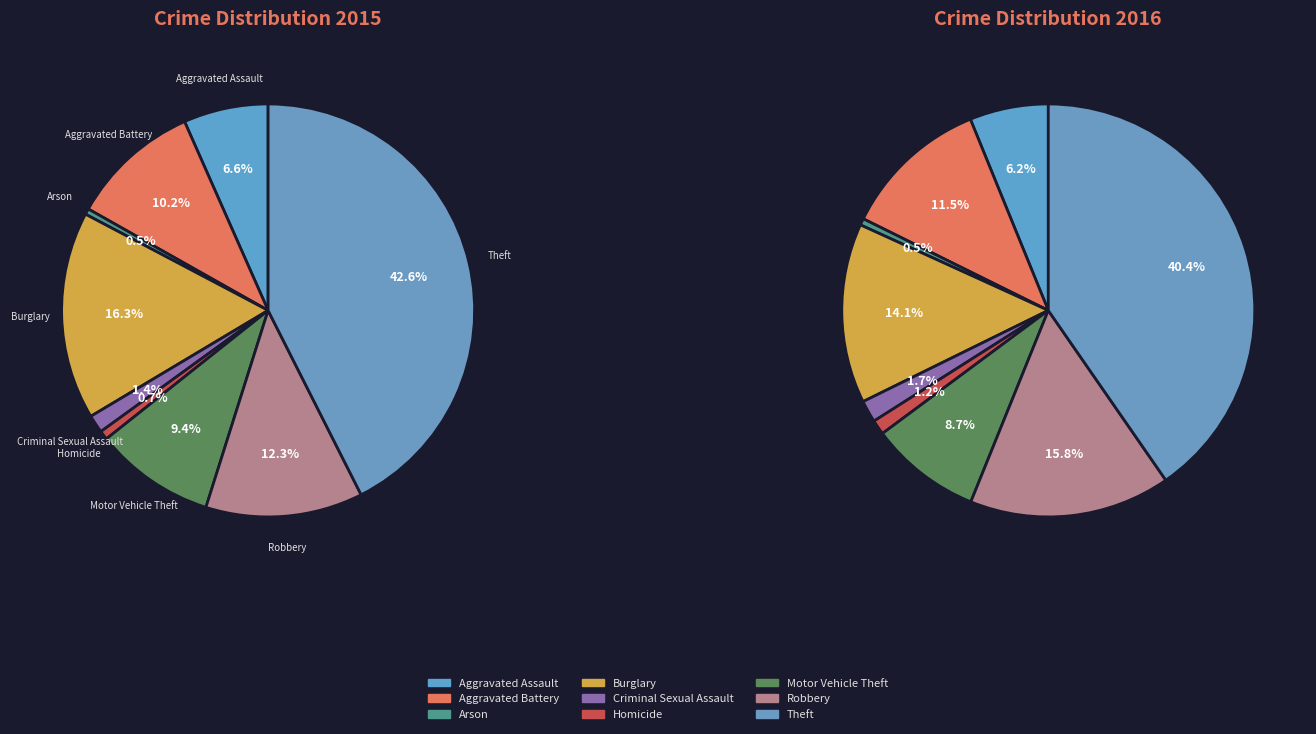

To the nearest percent, what portion does Criminal Sexual Assault represent?

1%